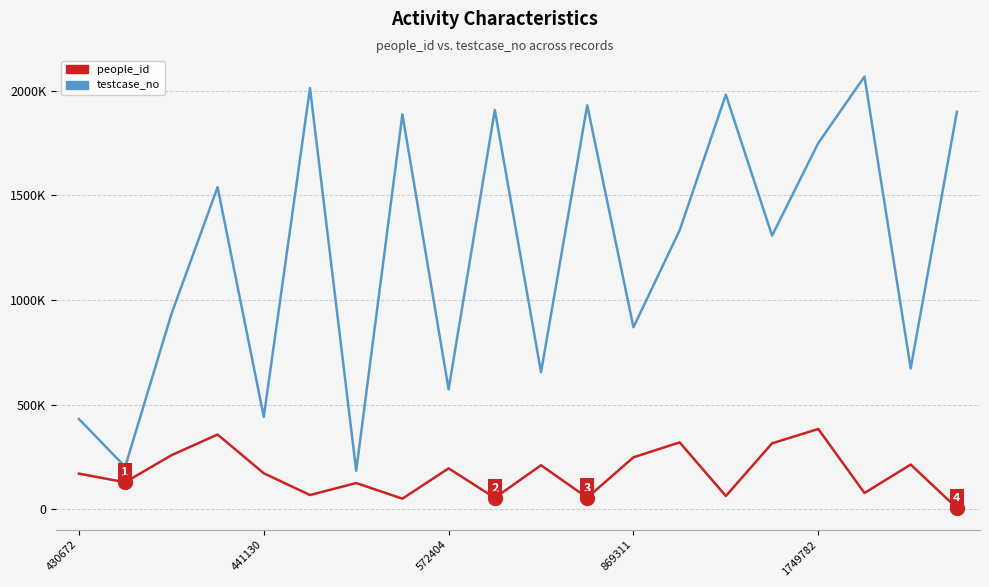

What is the label of the 19th point from the left?

18